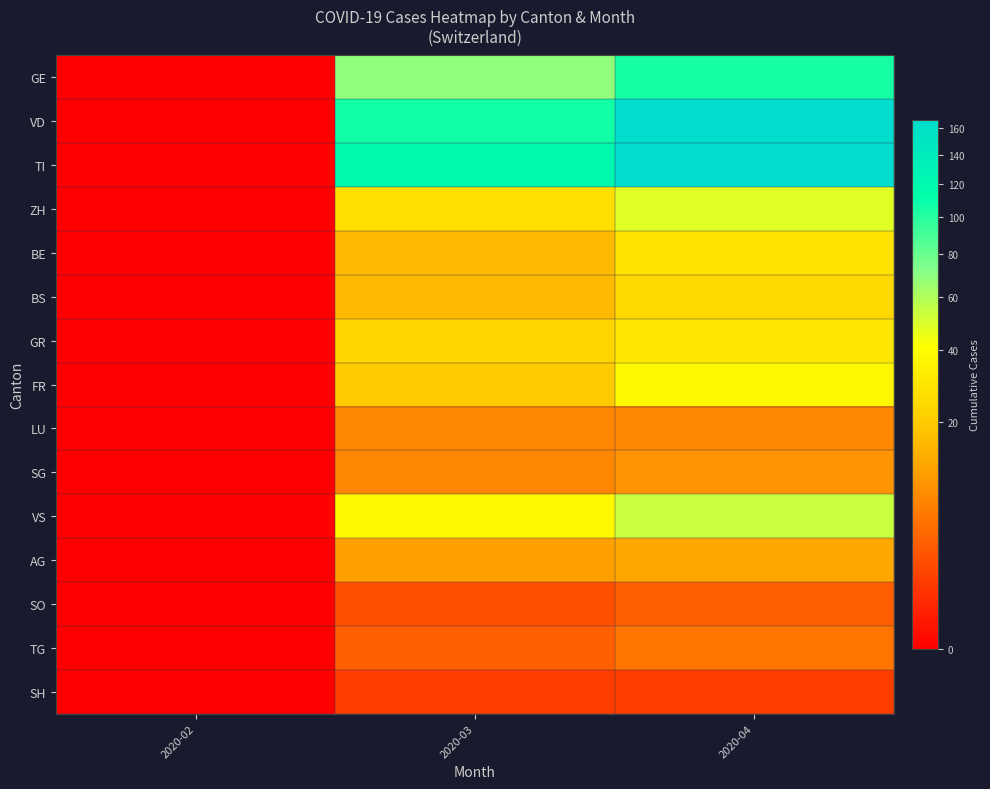

Which series has the largest range (max minus min)?

VD